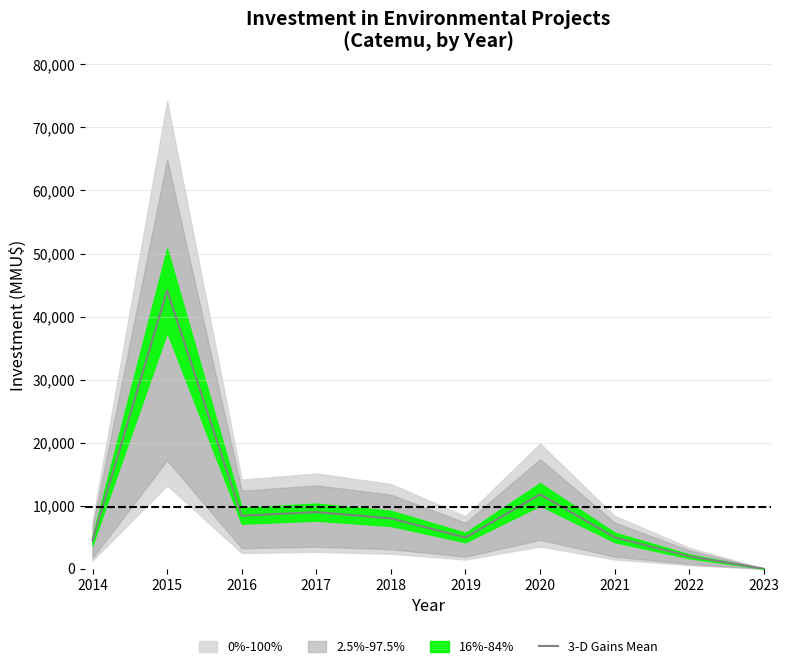

Is it true that the value at 2019 is 1567?

False